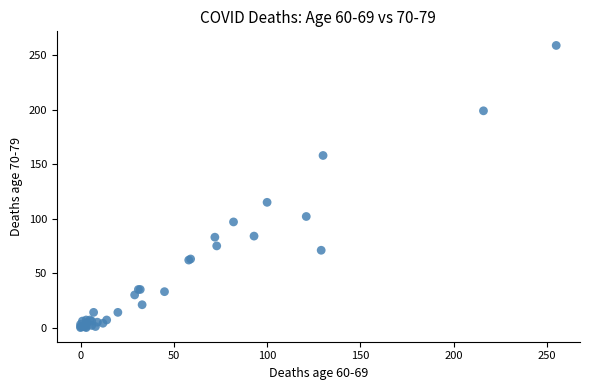

What Y value in the scatter plot is closest to 129?

115